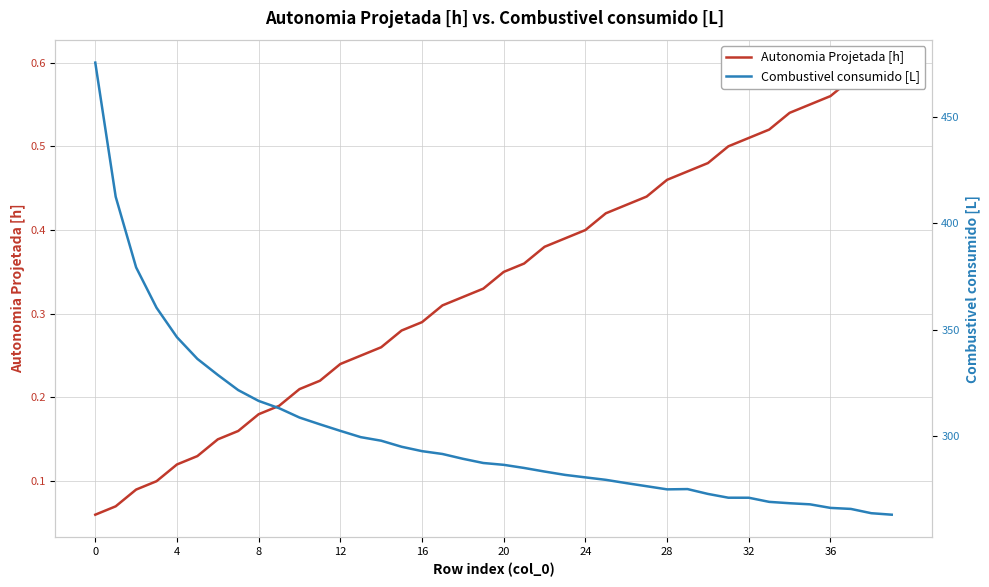

Which series has the largest range (max minus min)?

Combustivel consumido [L]